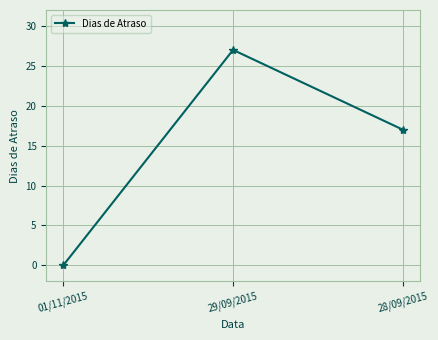

Does the chart have visible grid lines?

Yes